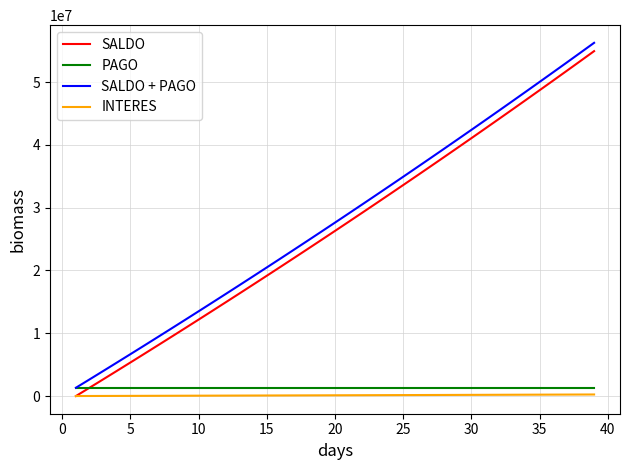

What is the lowest value of the PAGO series?

1323557.5